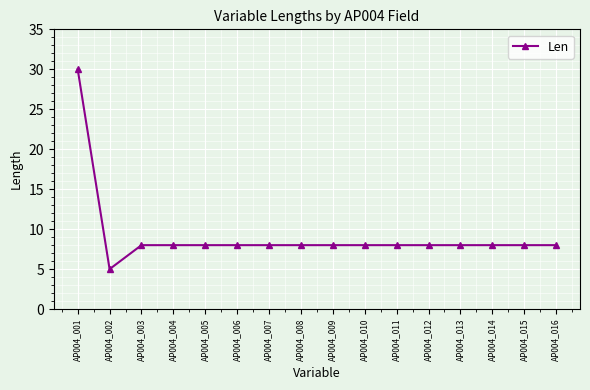

Count the number of categories in the chart.

16